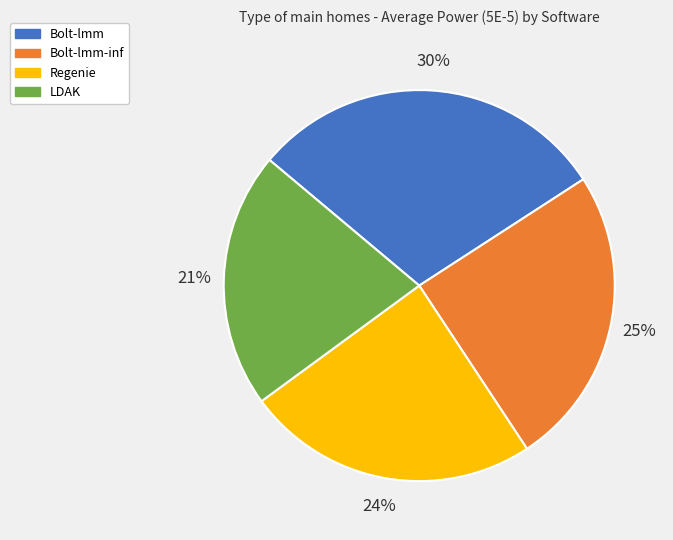

To the nearest percent, what portion does LDAK represent?

21%